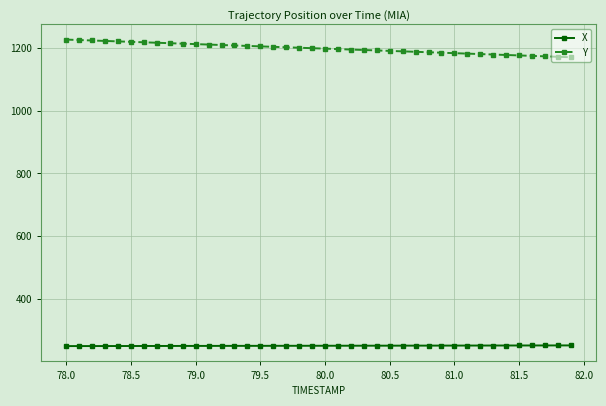

What is the difference between the second highest and second lowest values in the Y series?

53.3